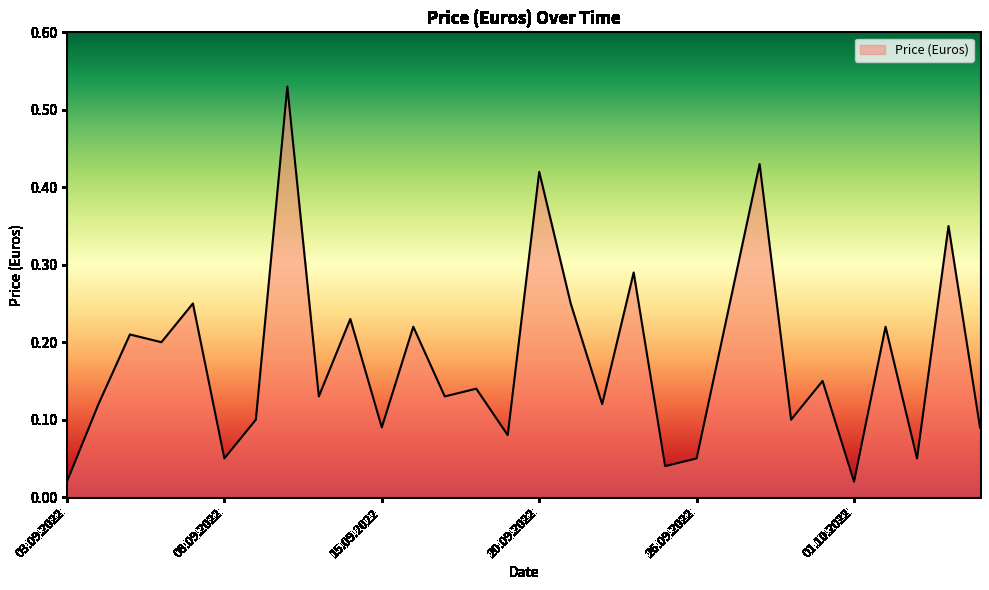

How many points are higher than both their immediate neighbors (excluding endpoints)?

12